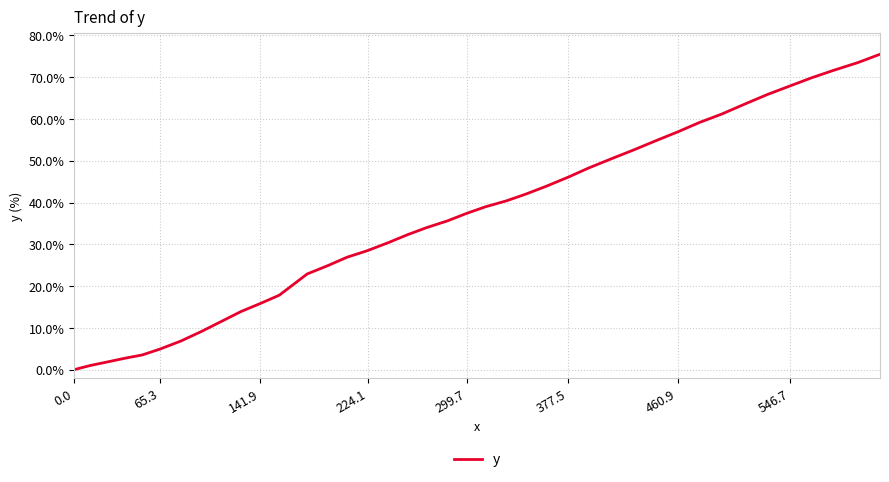

What is the sum of all values?

1444.7